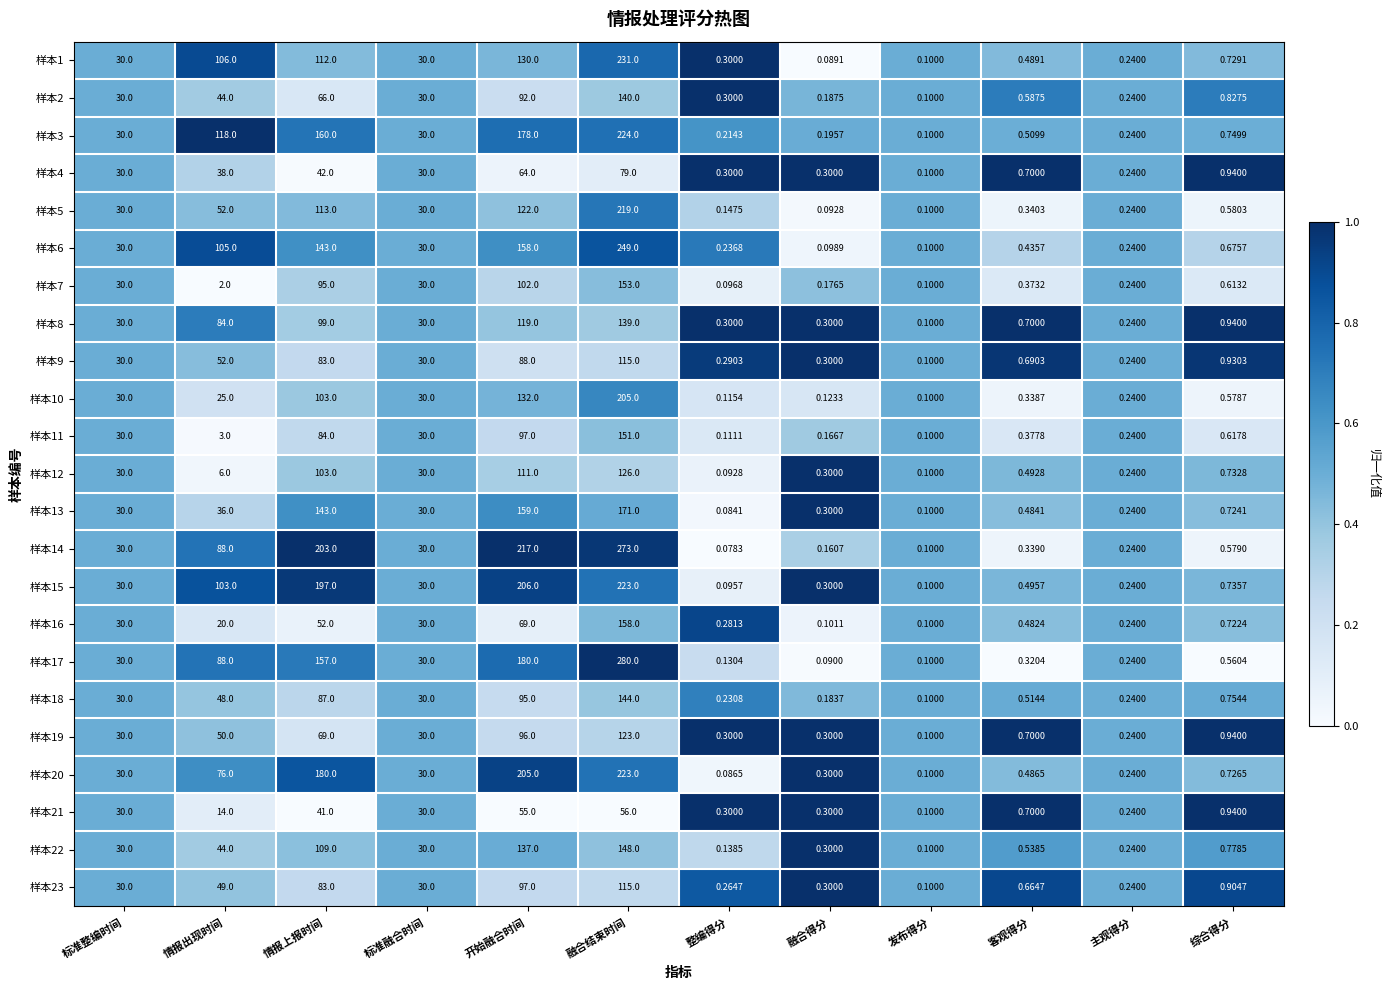

At which label does 样本9 reach its minimum?

发布得分